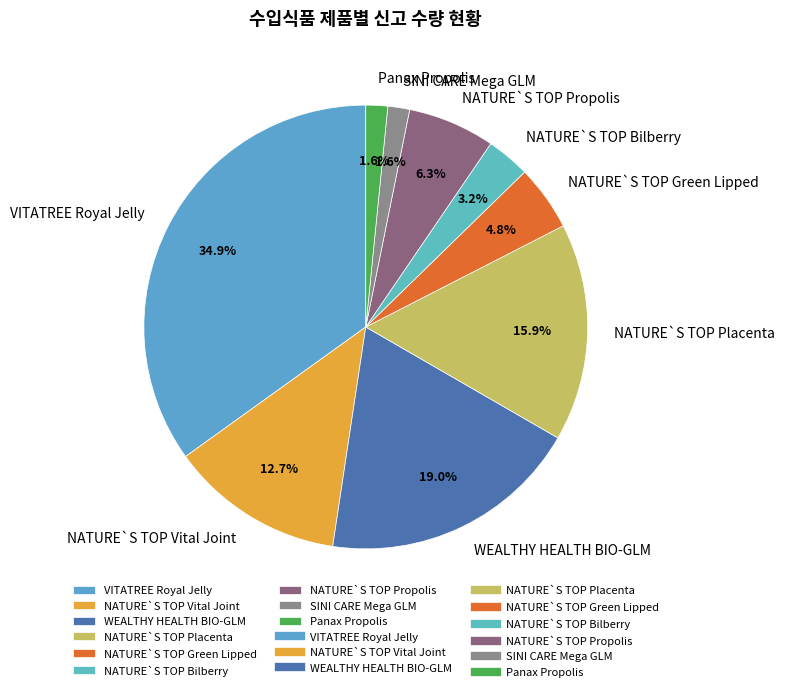

Is SINI CARE Mega GLM the majority of the pie?

No